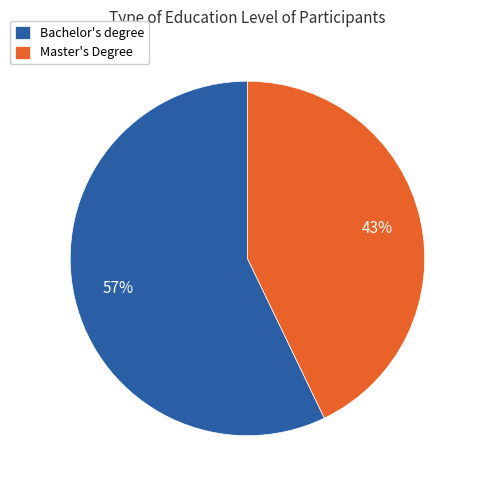

What percentage is the Bachelor's degree slice, to the nearest percent?

57%